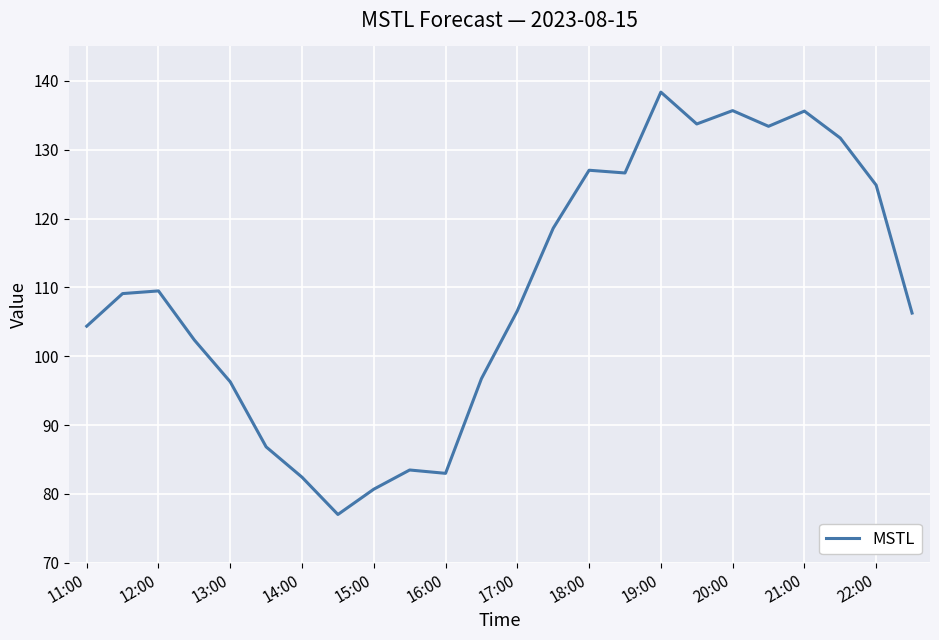

What is the minimum value shown in the chart?

77.0